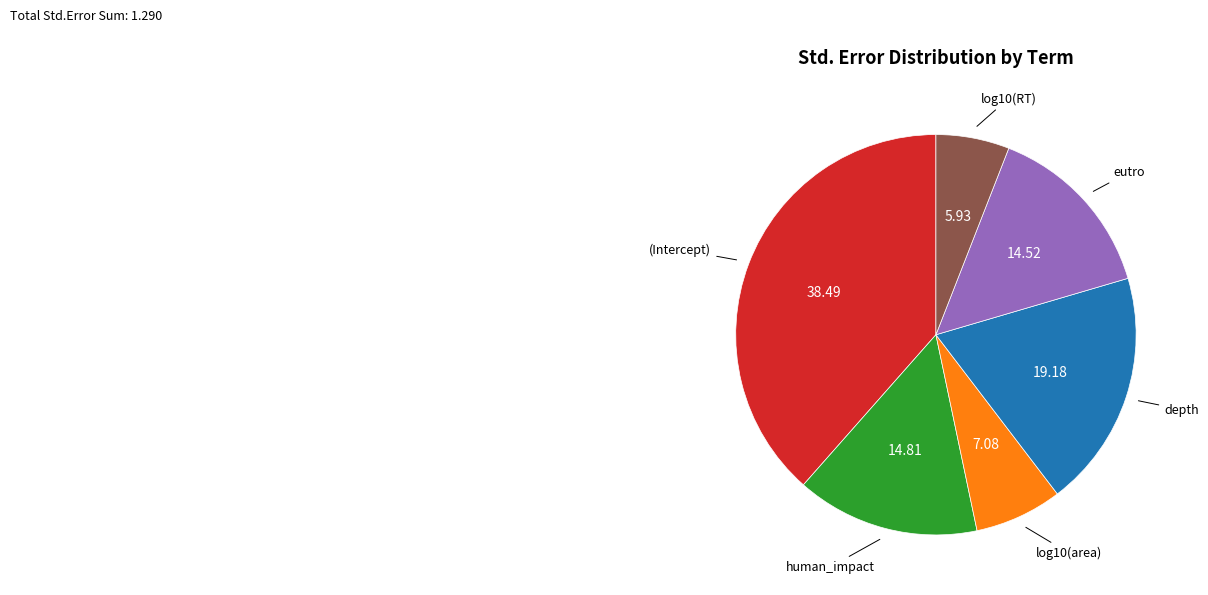

Is there any slice that represents more than half of the pie?

No